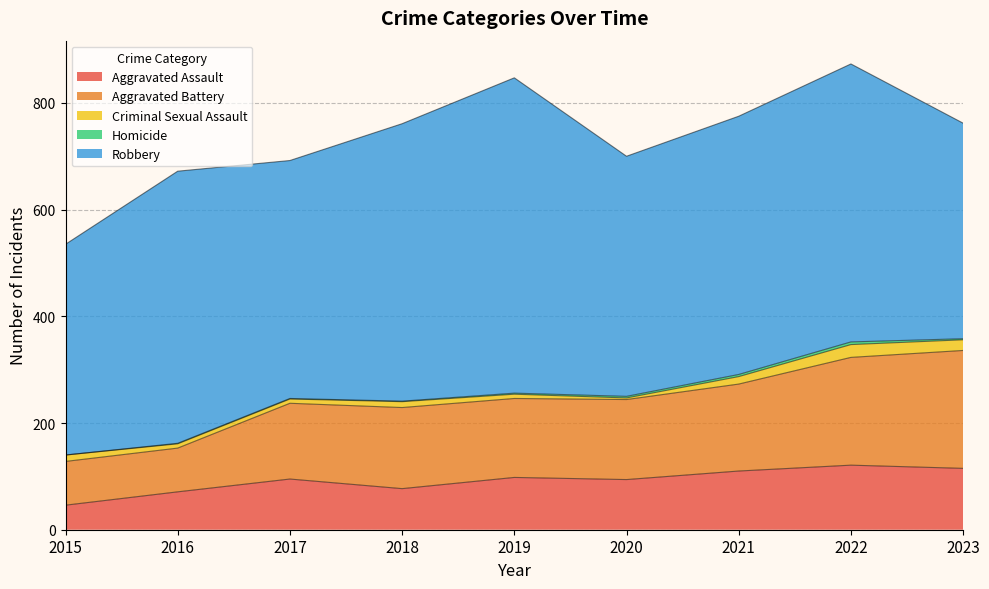

At which category does the chart reach its minimum across all series?

2015